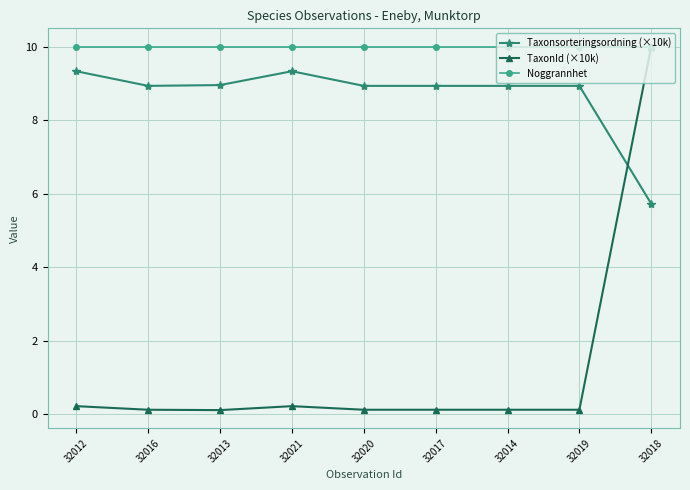

What is the greatest value displayed?

10.0